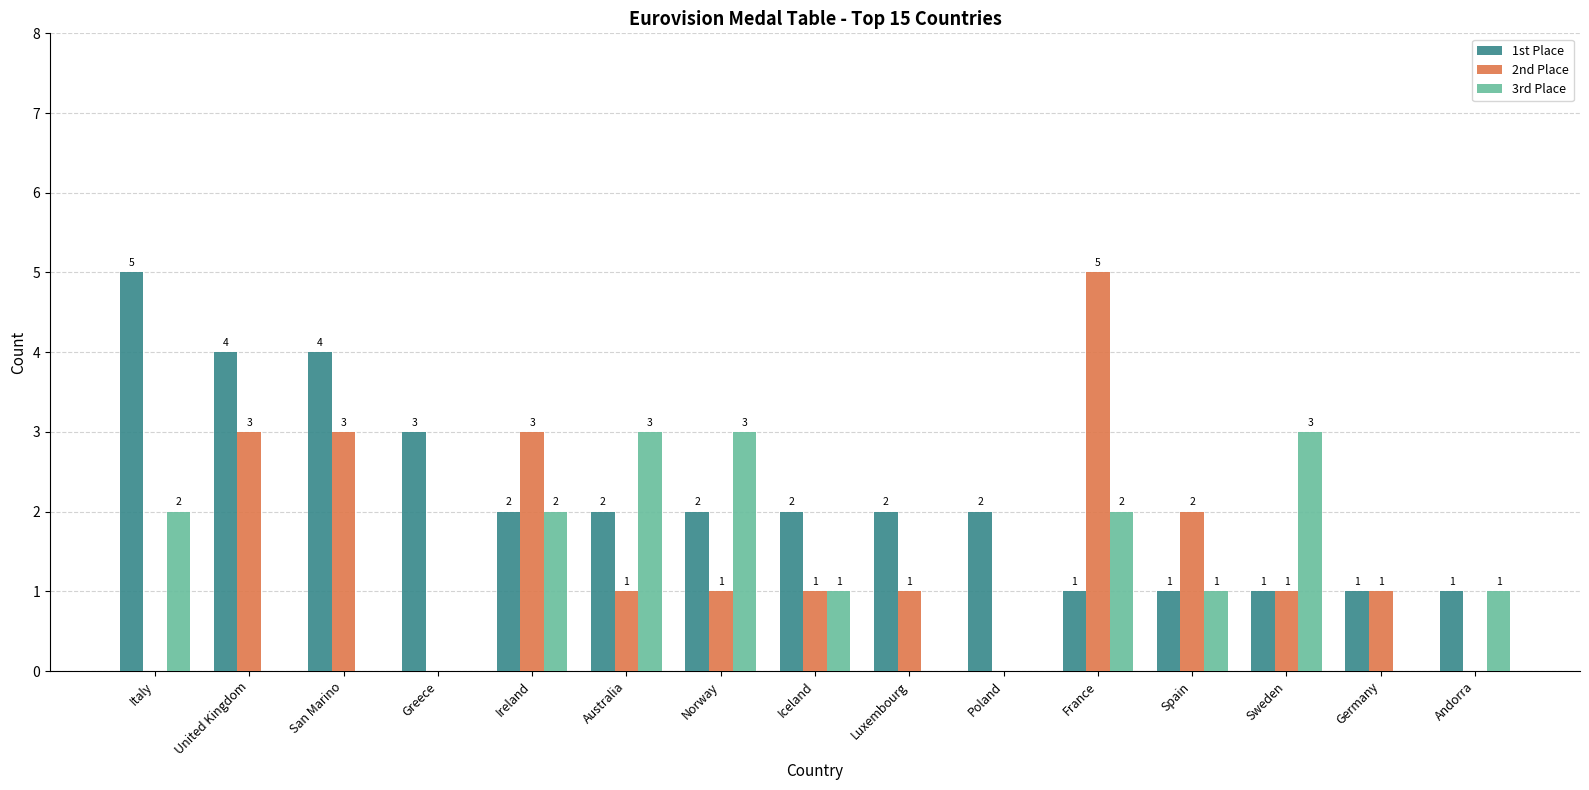

Which series has the widest spread of values?

2nd Place